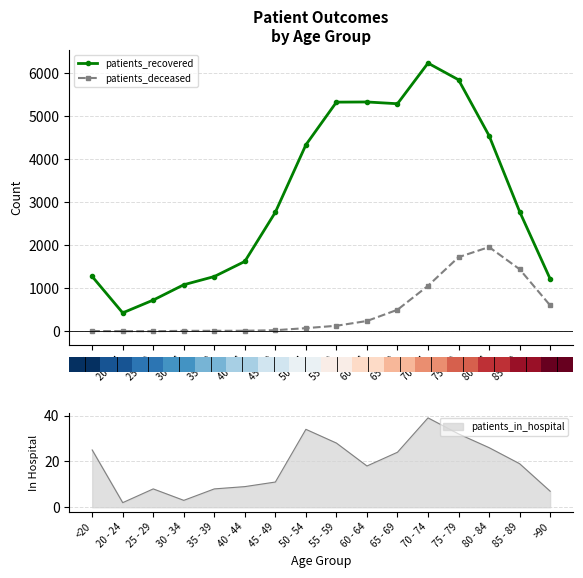

At how many categories does at least one series exceed 3618?

7